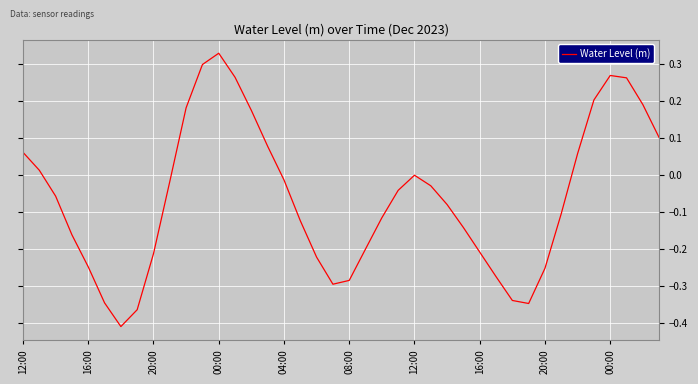

What is the difference between the maximum and minimum values?

0.7